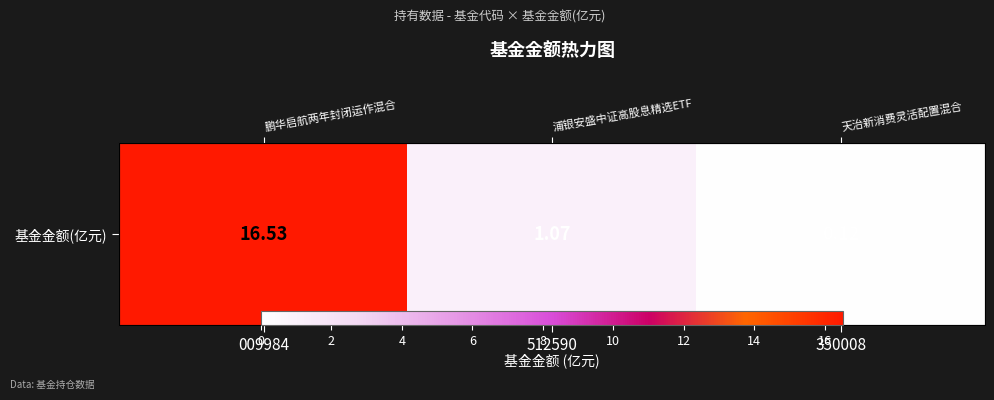

Which label corresponds to the smallest value in the chart?

350008